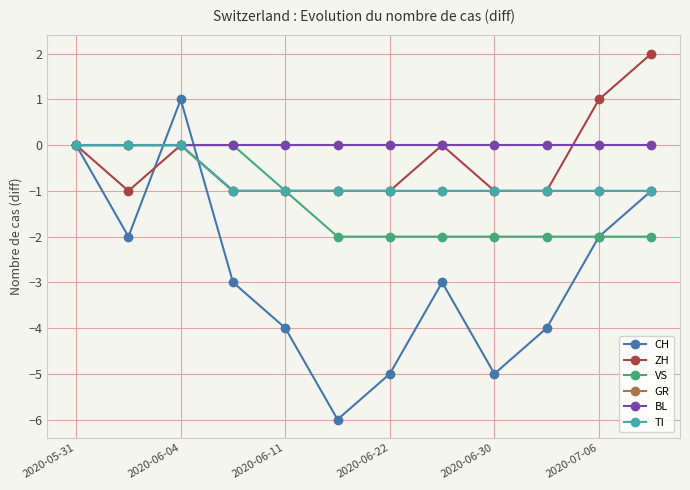

True or false: VS and GR cross at least once.

False